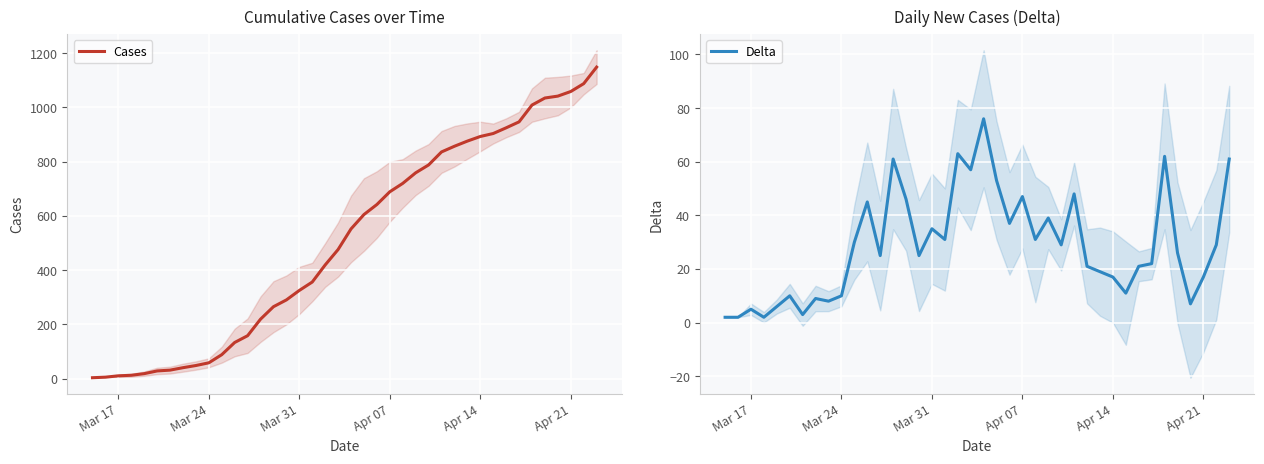

True or false: Delta has a value of 47 at Apr 07.

True